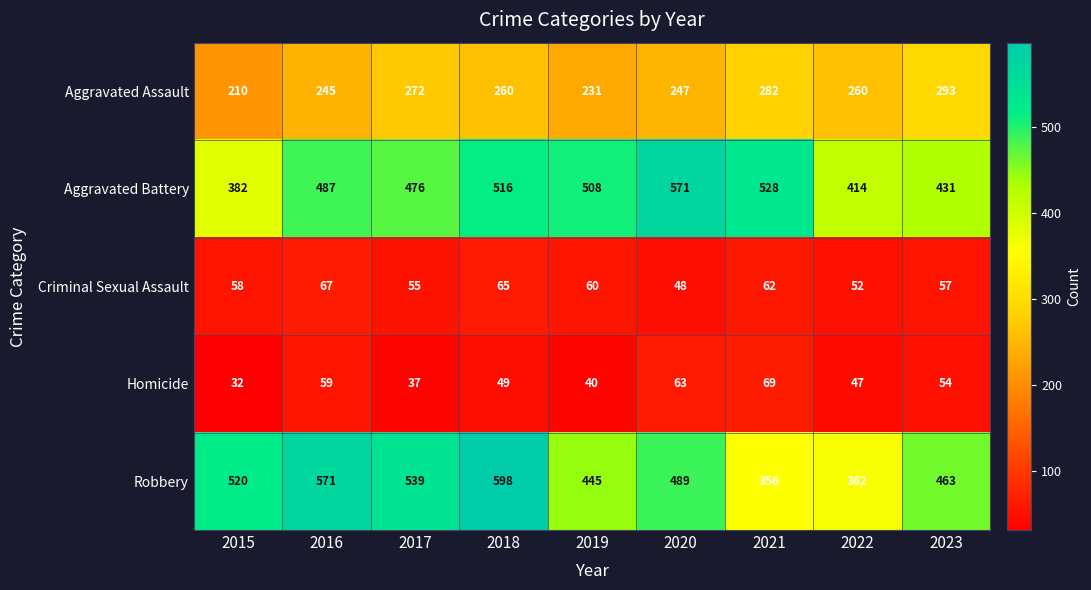

What is the spread (max minus min) of values at 2016?

512